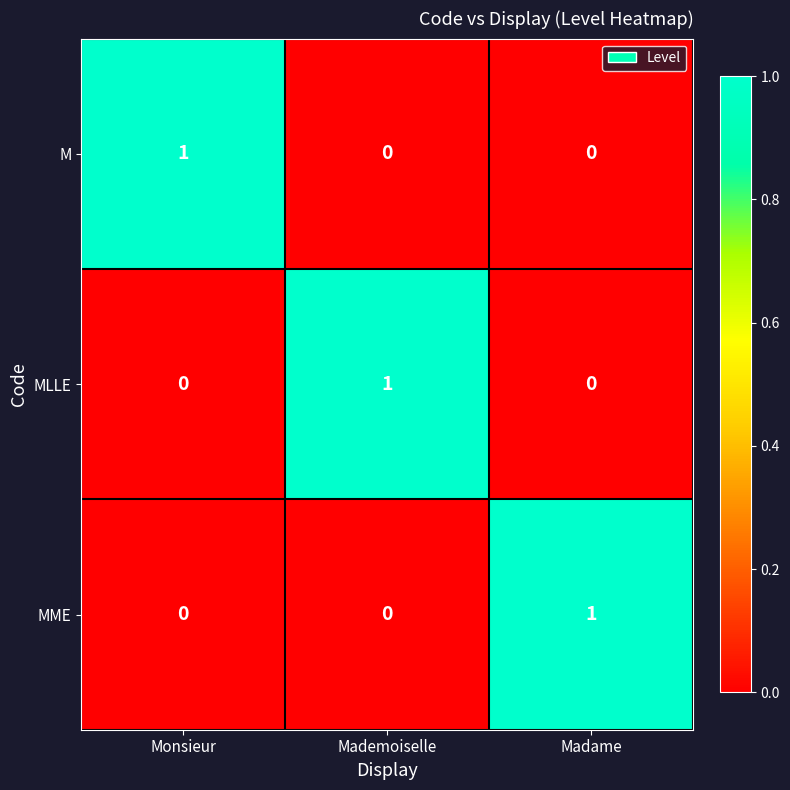

Reading left to right, list all the values displayed in this chart.

M: 1	0	0
MLLE: 0	1	0
MME: 0	0	1